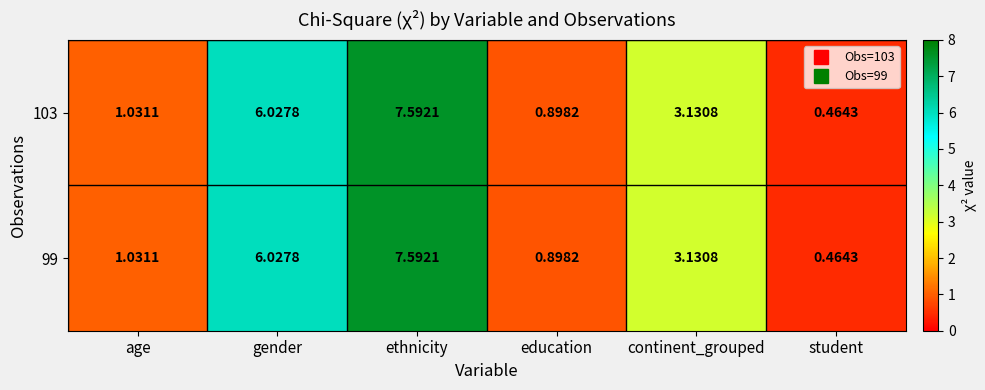

At which label does 99 first exceed 3?

gender